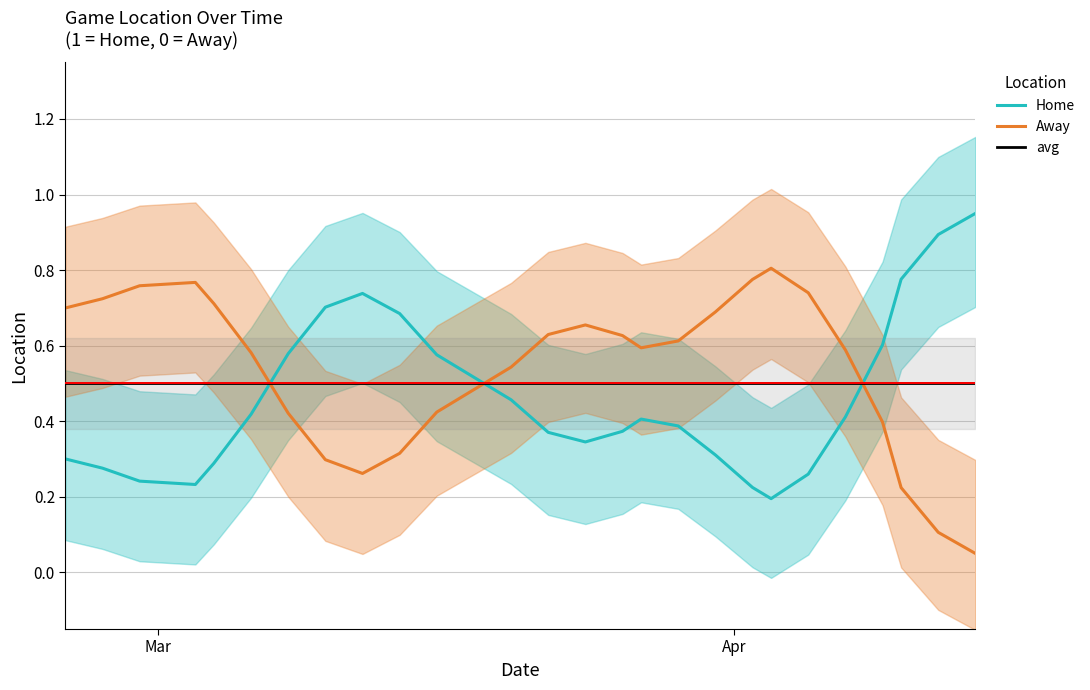

True or false: avg and Home cross at least once.

True